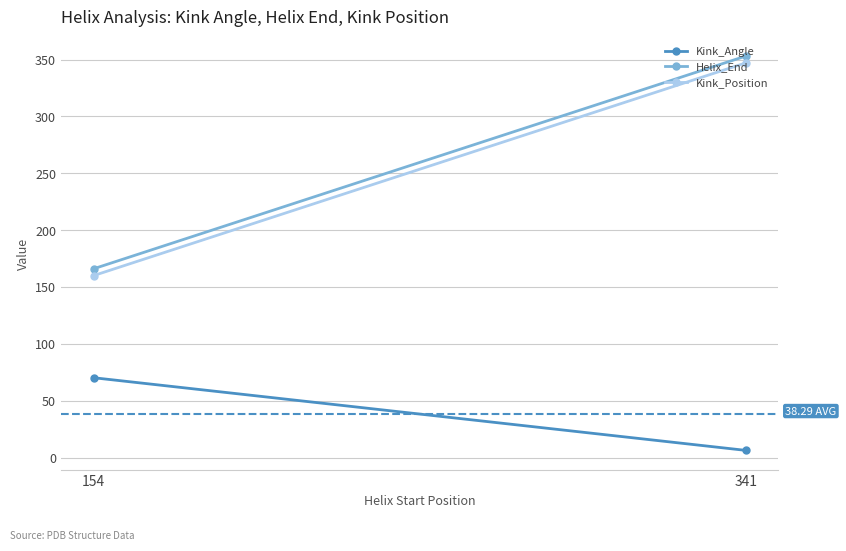

What value does the Kink_Position series have at 341?

347.0